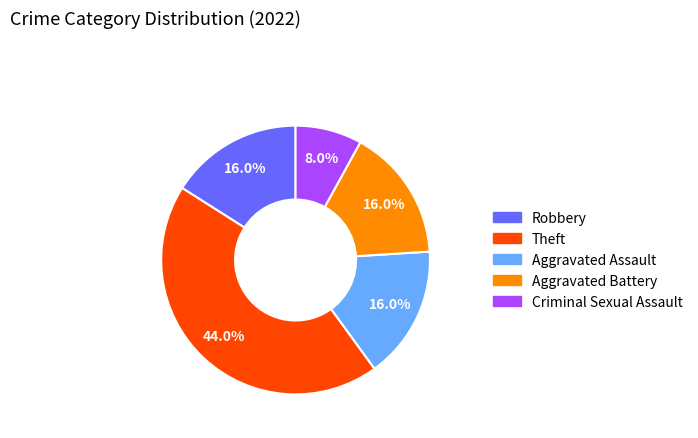

Which has a higher value, Robbery or Theft?

Theft